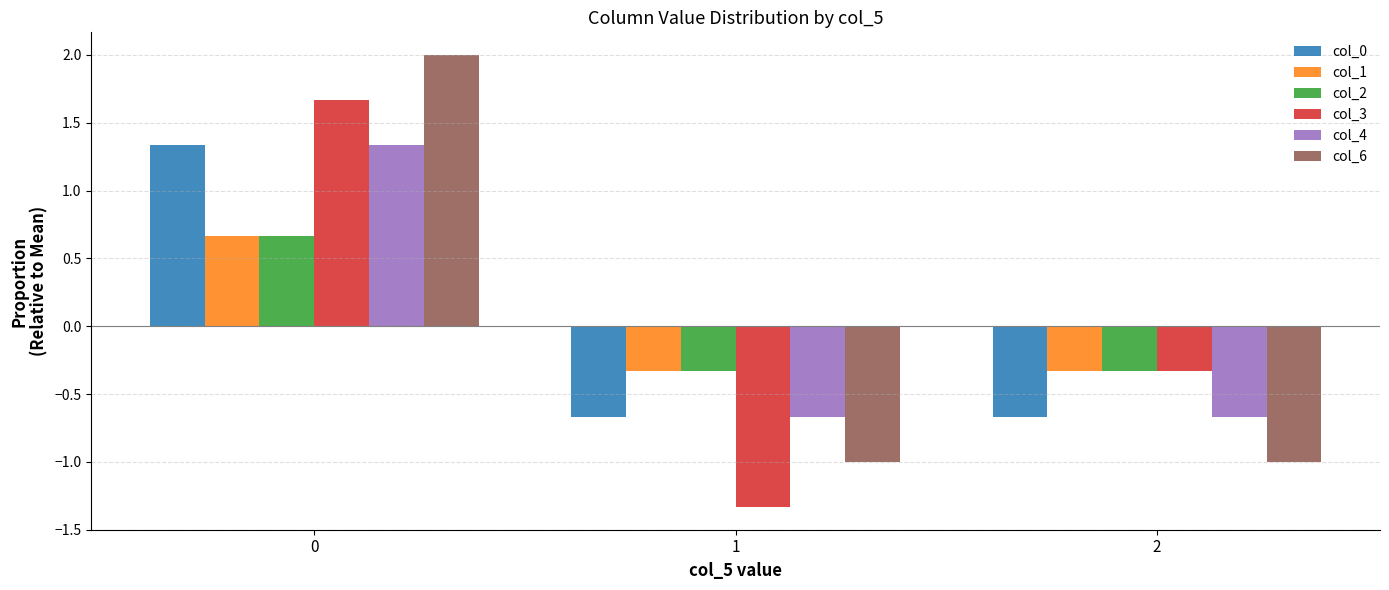

What is the total value across all series at 1?

-4.3